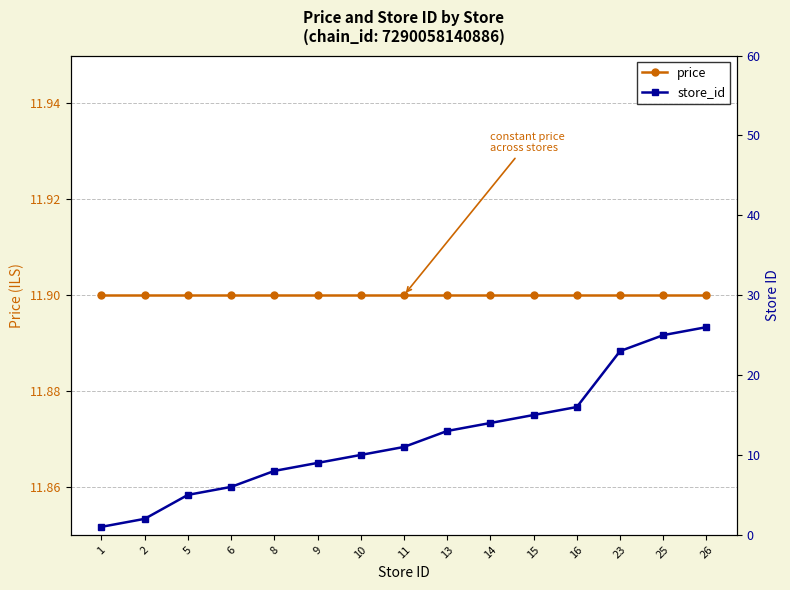

Reading left to right, transcribe all the data shown in this chart.

price: 1=11.9	2=11.9	5=11.9	6=11.9	8=11.9	9=11.9	10=11.9	11=11.9	13=11.9	14=11.9	15=11.9	16=11.9	23=11.9	25=11.9	26=11.9
store_id: 1=1.0	2=2.0	5=5.0	6=6.0	8=8.0	9=9.0	10=10.0	11=11.0	13=13.0	14=14.0	15=15.0	16=16.0	23=23.0	25=25.0	26=26.0